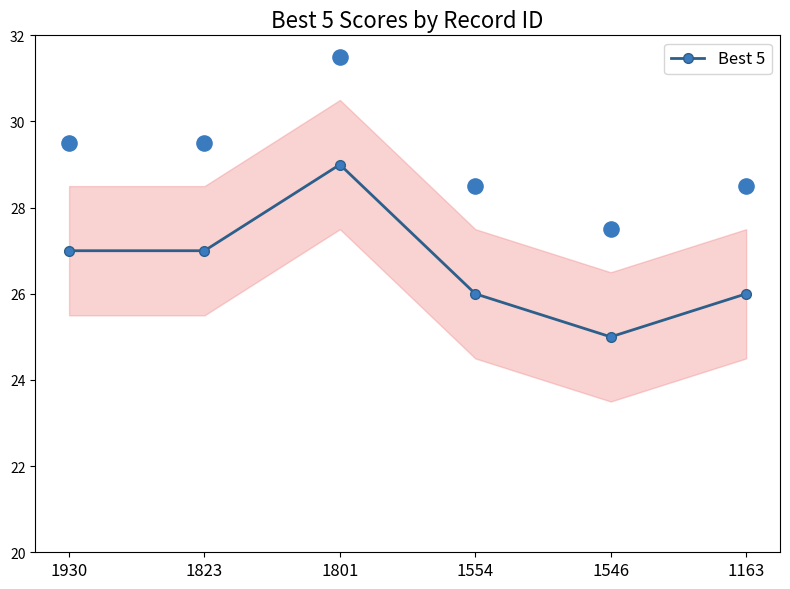

What is the ratio of the value at 1823 to the value at 1554?

1.0